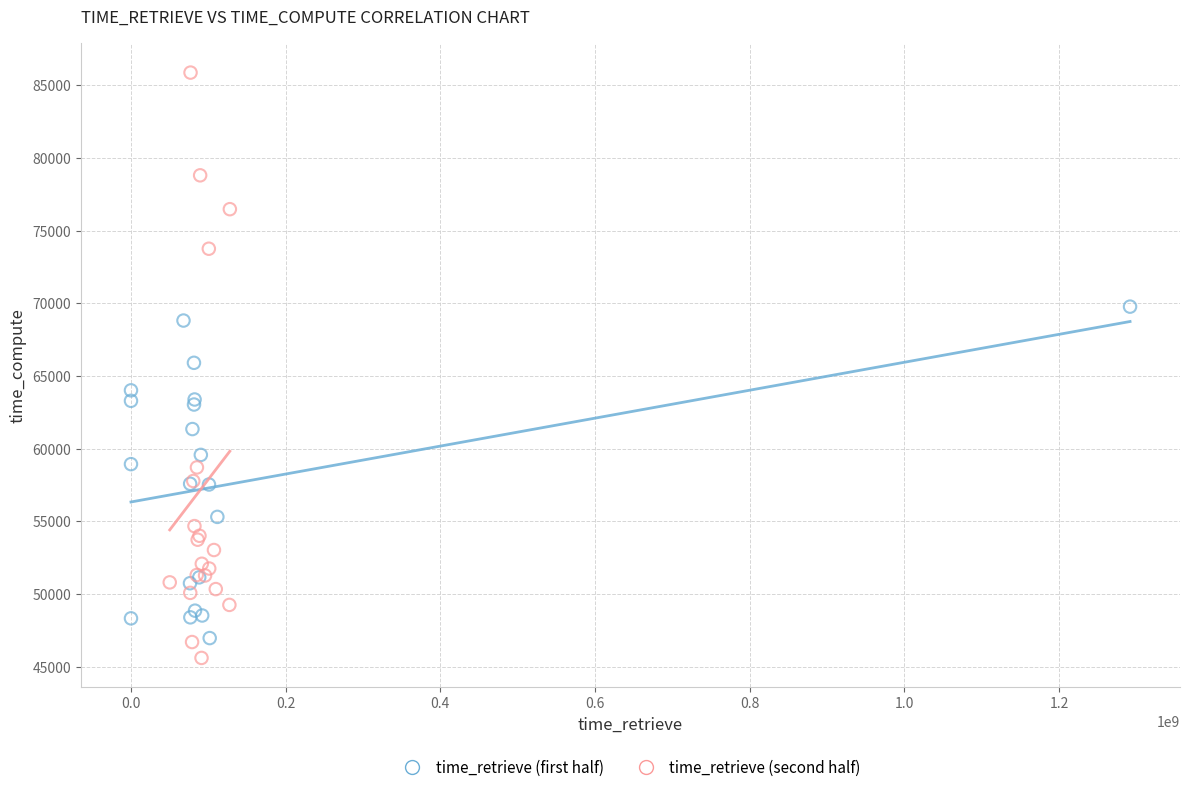

Which series has the largest Y range (max minus min)?

time_retrieve (second half)